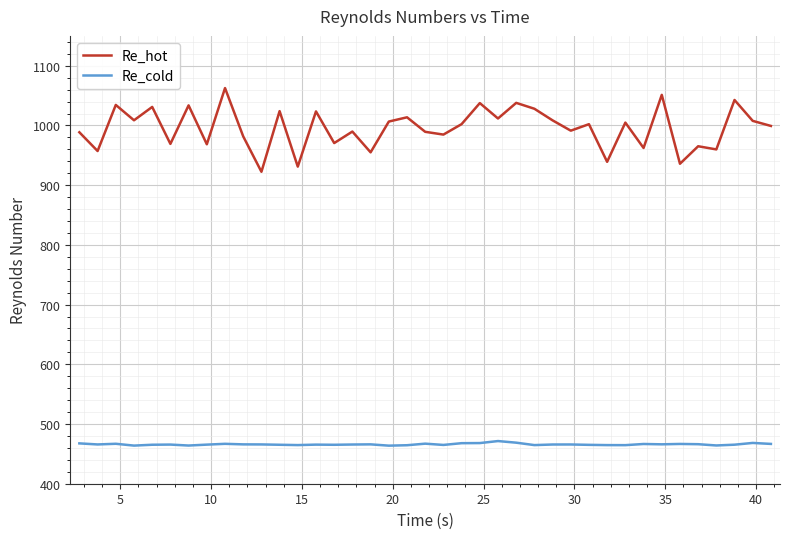

True or false: Re_cold and Re_hot intersect in this chart.

False